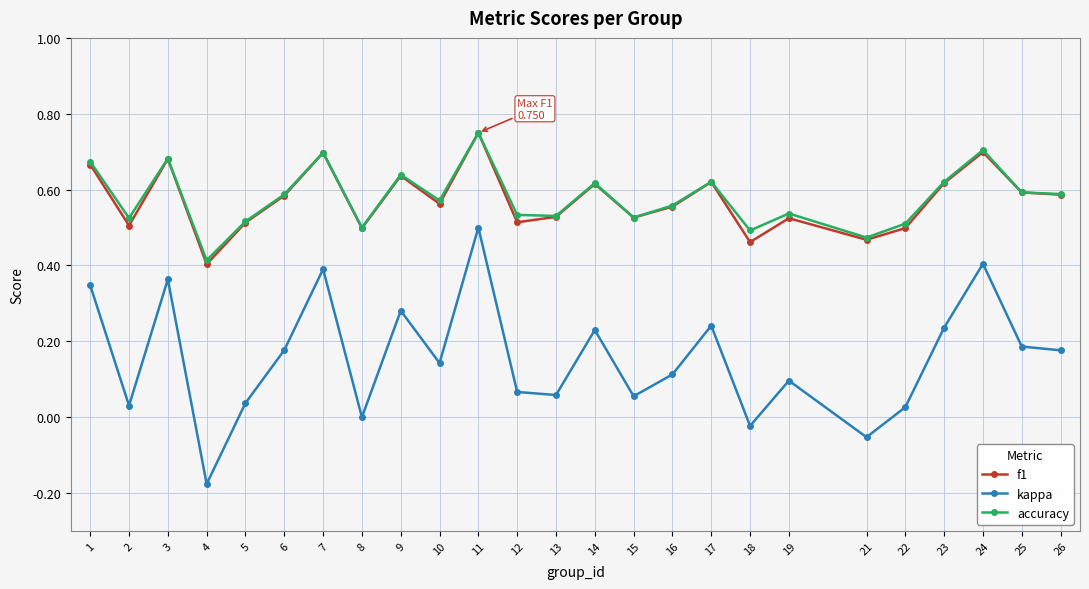

The value of f1 at 21 is 0.5. True or false?

True